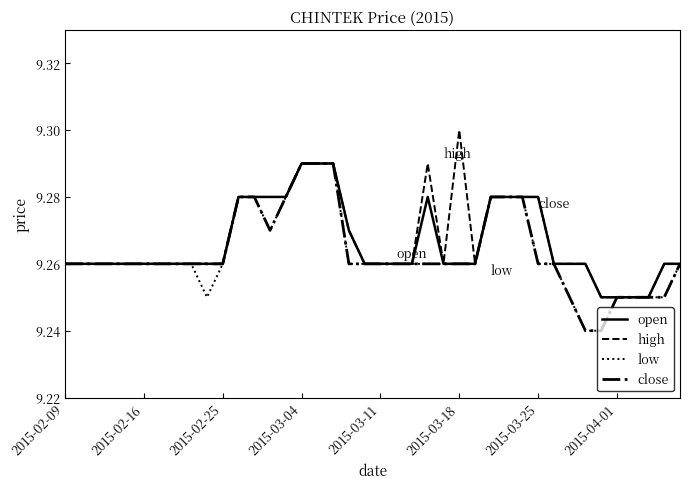

How many low values are between 9 and 10?

40